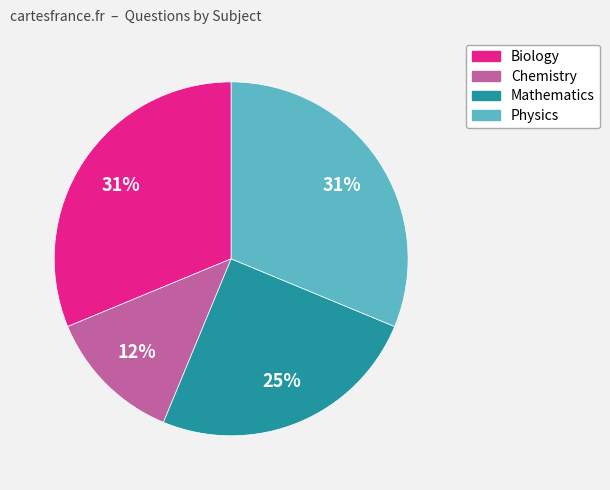

Is it true that Mathematics is 25% of the pie?

True